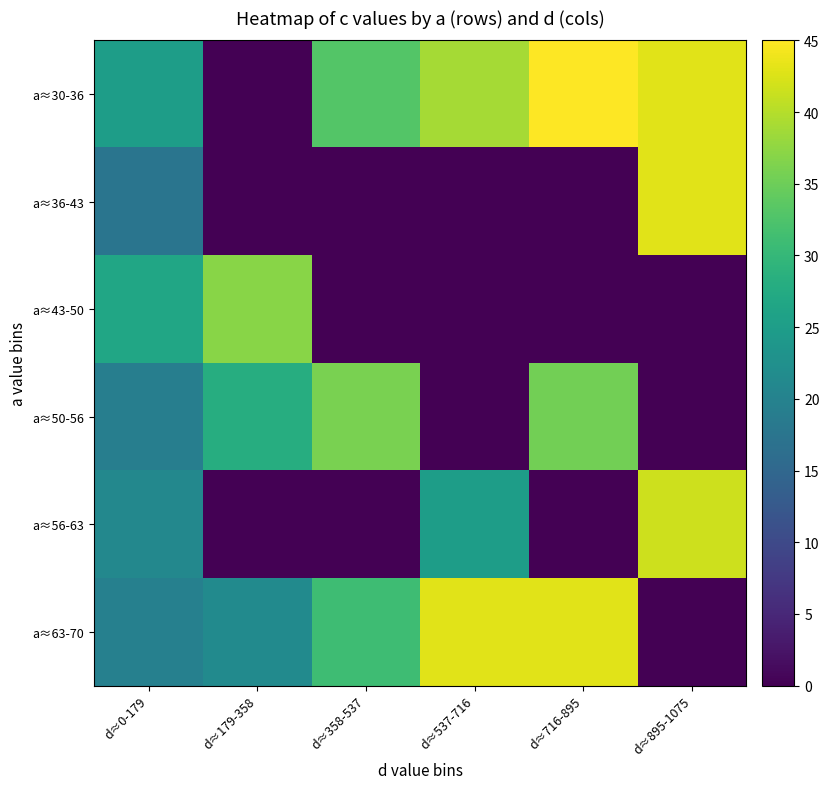

Reading left to right, extract all data points from this chart.

a≈30-36: d≈0-179=25.0	d≈179-358=0.0	d≈358-537=33.0	d≈537-716=39.0	d≈716-895=45.0	d≈895-1075=43.0
a≈36-43: d≈0-179=17.5	d≈179-358=0.0	d≈358-537=0.0	d≈537-716=0.0	d≈716-895=0.0	d≈895-1075=43.0
a≈43-50: d≈0-179=26.7	d≈179-358=37.0	d≈358-537=0.0	d≈537-716=0.0	d≈716-895=0.0	d≈895-1075=0.0
a≈50-56: d≈0-179=19.3	d≈179-358=28.0	d≈358-537=36.0	d≈537-716=0.0	d≈716-895=35.5	d≈895-1075=0.0
a≈56-63: d≈0-179=21.0	d≈179-358=0.0	d≈358-537=0.0	d≈537-716=25.0	d≈716-895=0.0	d≈895-1075=41.5
a≈63-70: d≈0-179=19.7	d≈179-358=21.5	d≈358-537=31.0	d≈537-716=43.0	d≈716-895=43.0	d≈895-1075=0.0